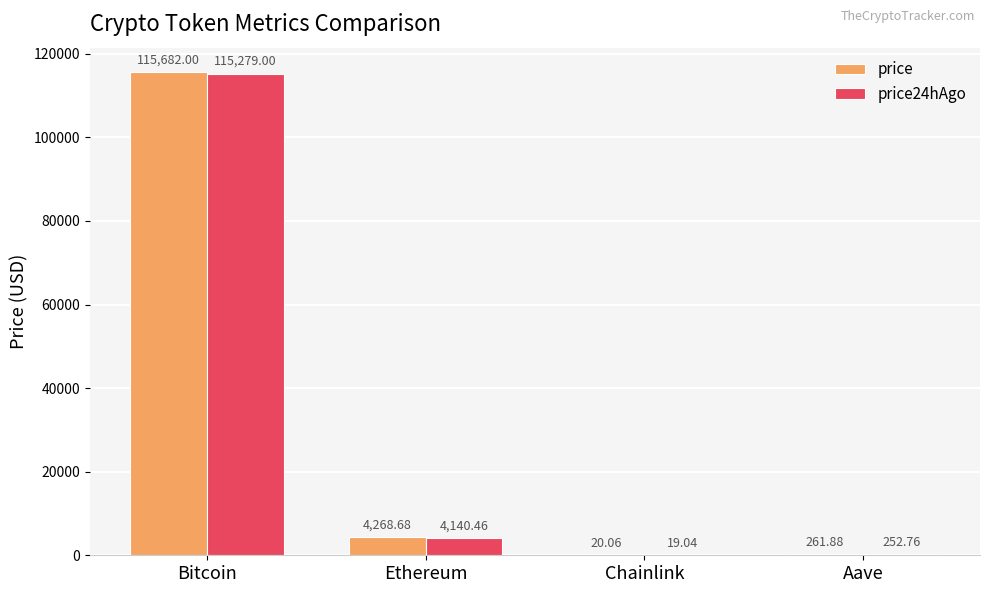

At which category is the sum across all series the highest?

Bitcoin